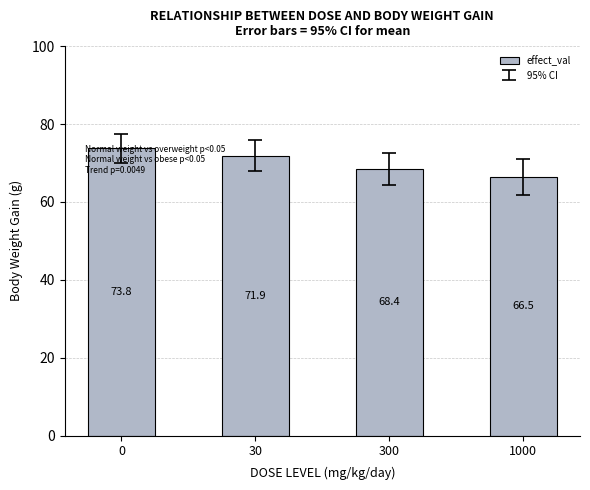

What is the sum of all values?

280.6